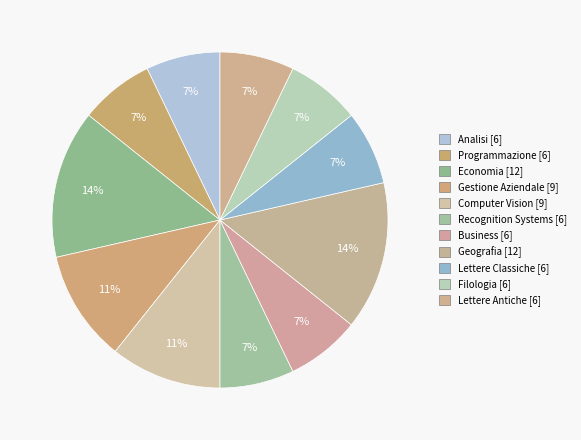

How many slices are in this pie chart?

11